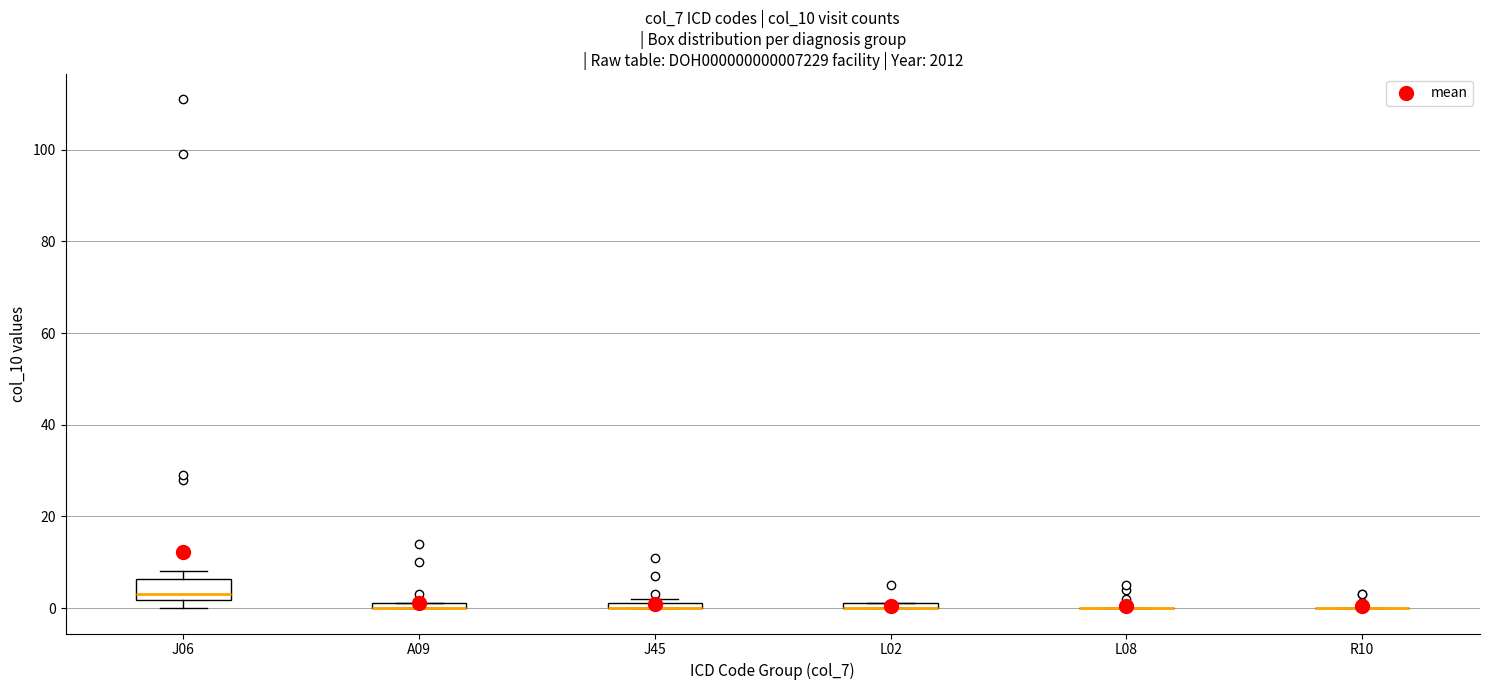

Where is the lower edge of the box for A09 on the y-axis? The values are not printed on the chart, so give them approximately, as read against the axis.

0